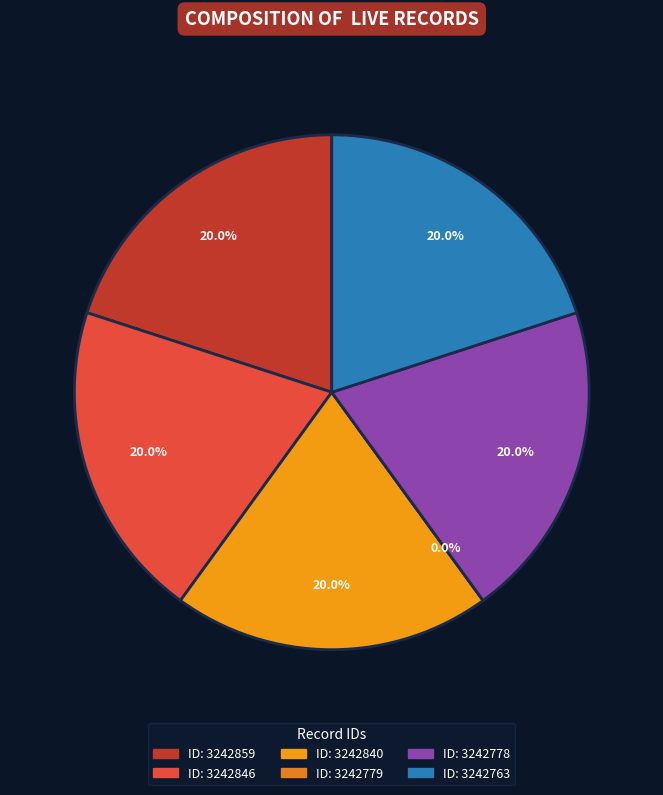

To the nearest percent, what is the combined percentage of 3242763 and 3242840?

40%